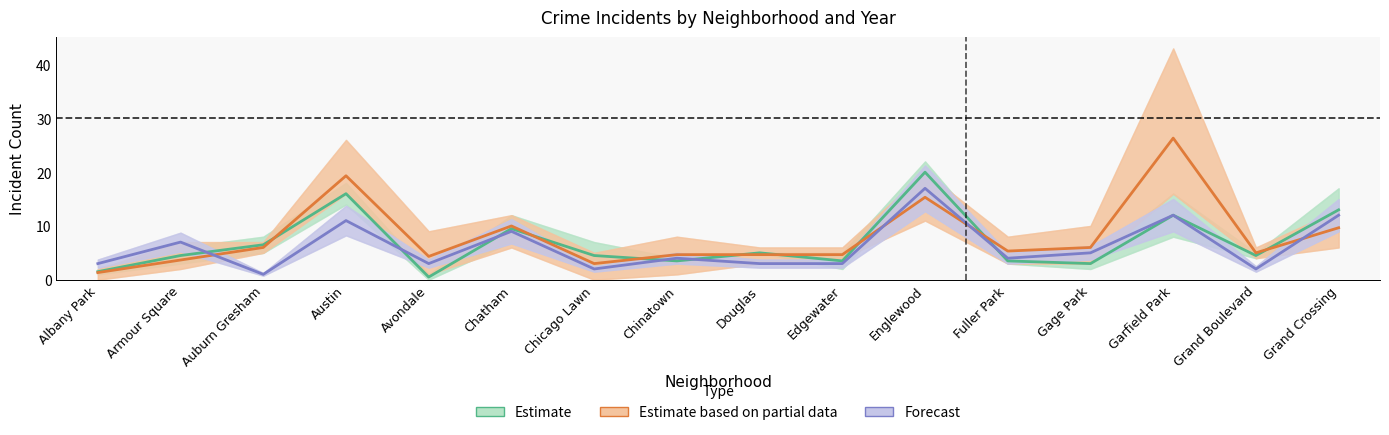

Does the chart display data point markers on the line(s)?

No